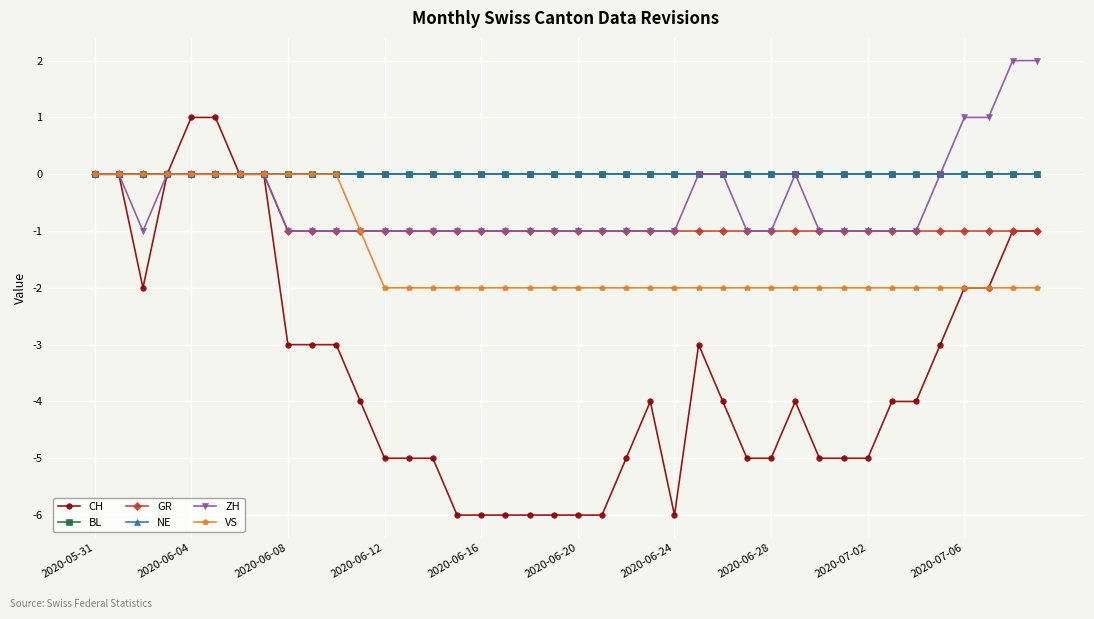

Does the chart have visible grid lines?

Yes